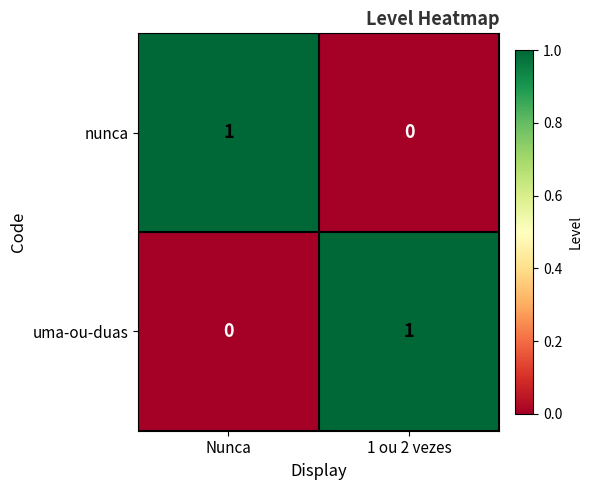

Which category has the lowest value in the nunca series?

1 ou 2 vezes